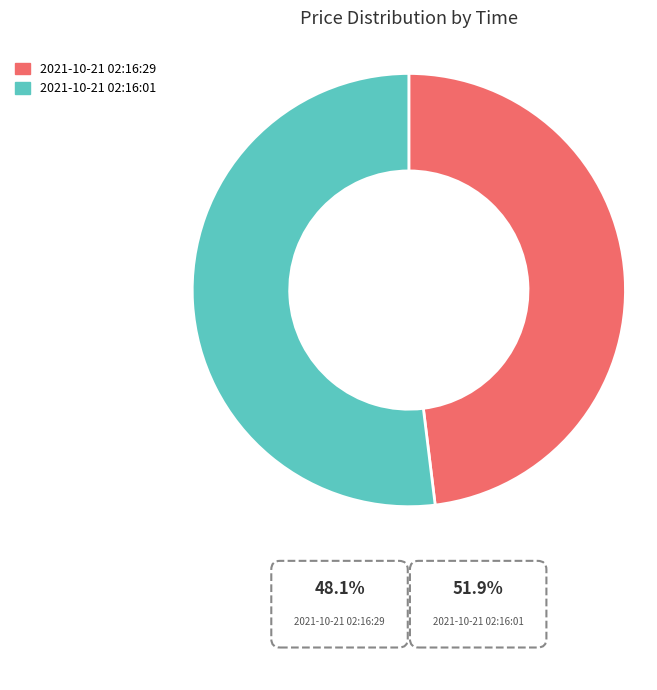

What percentage is the 2021-10-21 02:16:29 slice, to the nearest percent?

48%